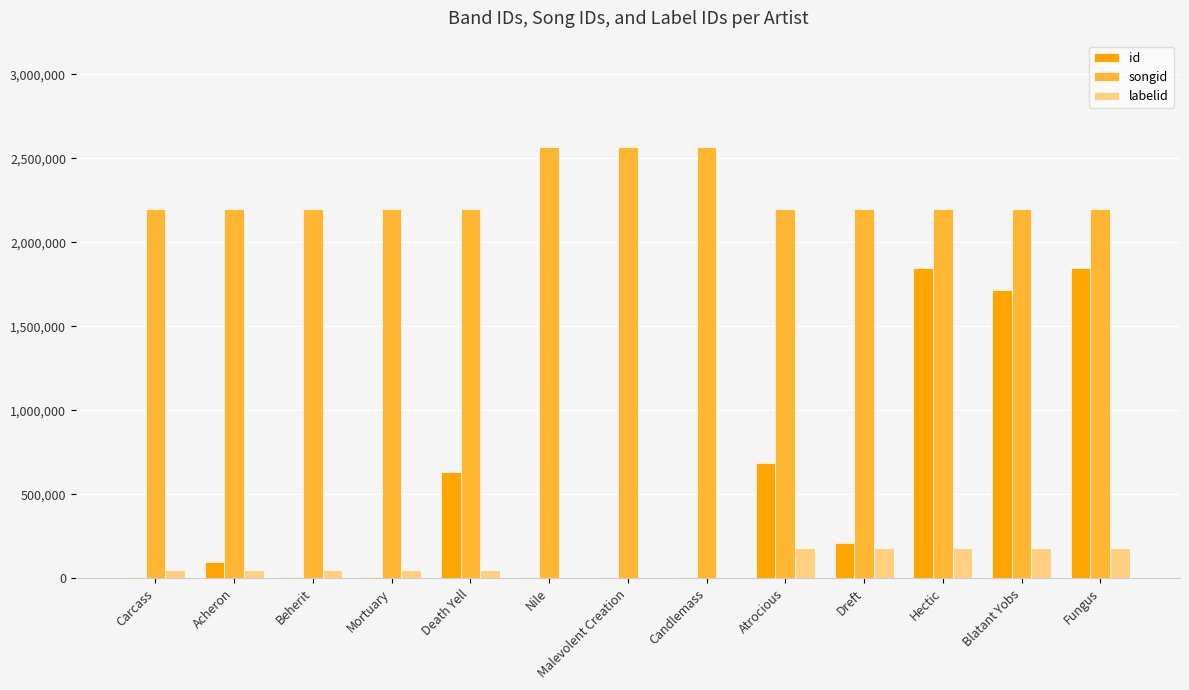

What is the maximum value for labelid?

178433